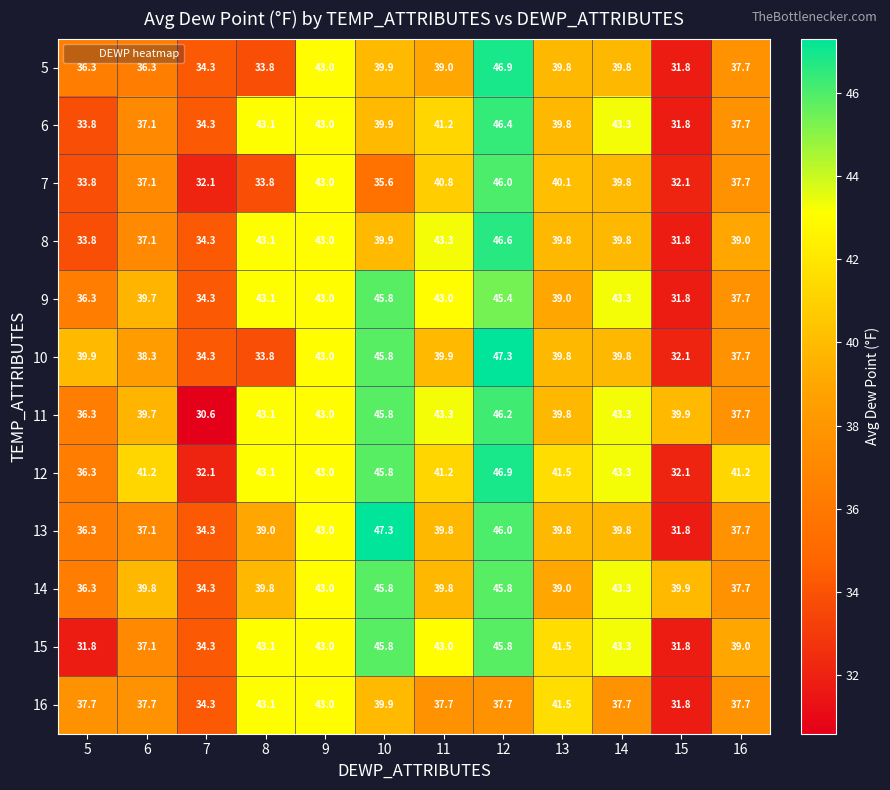

Which series has the widest spread of values?

11